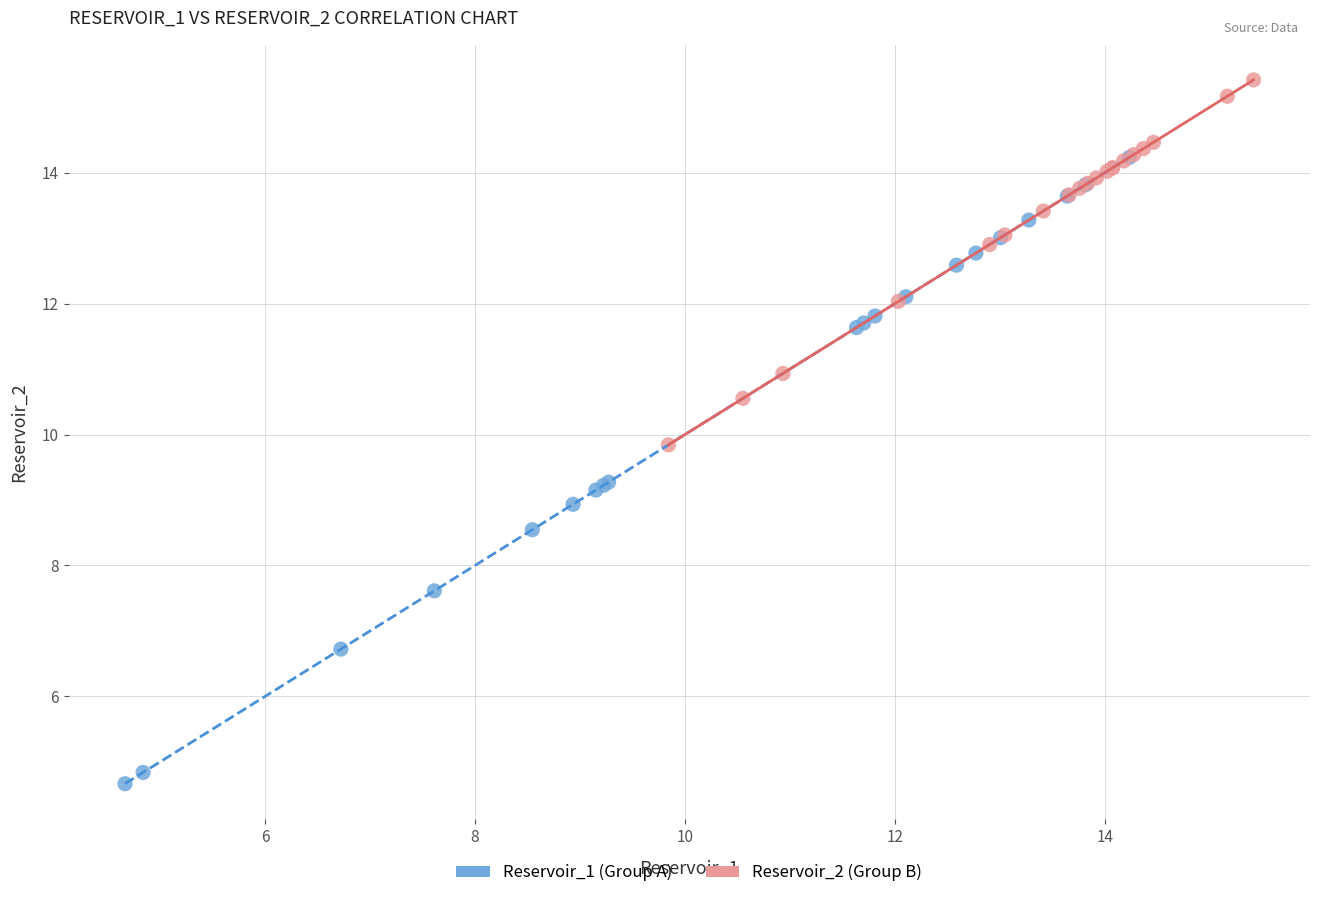

What are all the series names shown in the legend?

Reservoir_1 (Group A), Reservoir_2 (Group B)